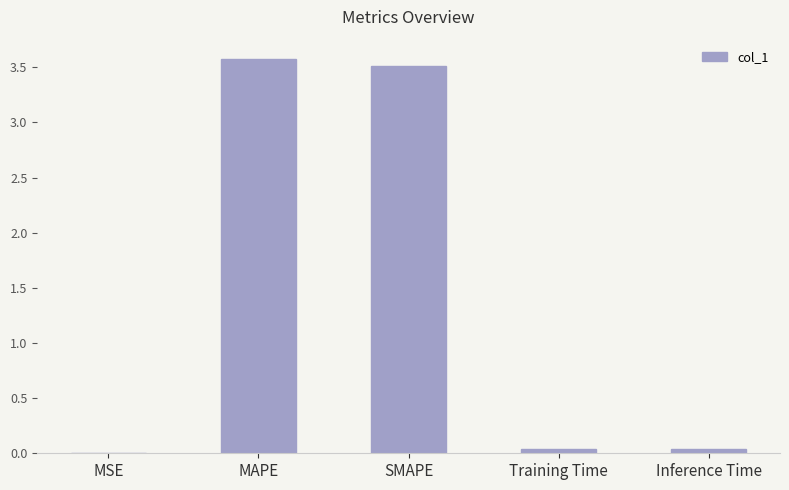

What is the sum of all values?

7.2